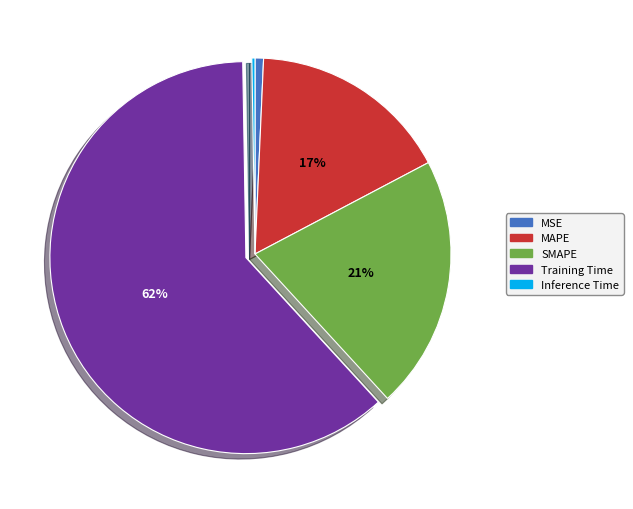

Is there a majority slice in this chart?

Yes